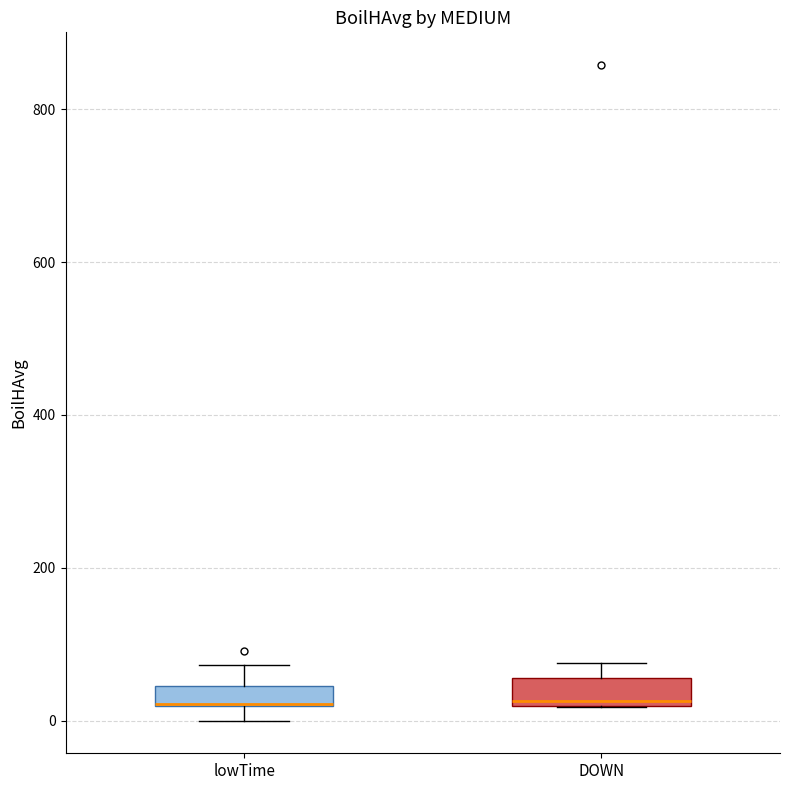

Where is the lower edge of the box for DOWN on the y-axis? The values are not printed on the chart, so give them approximately, as read against the axis.

20